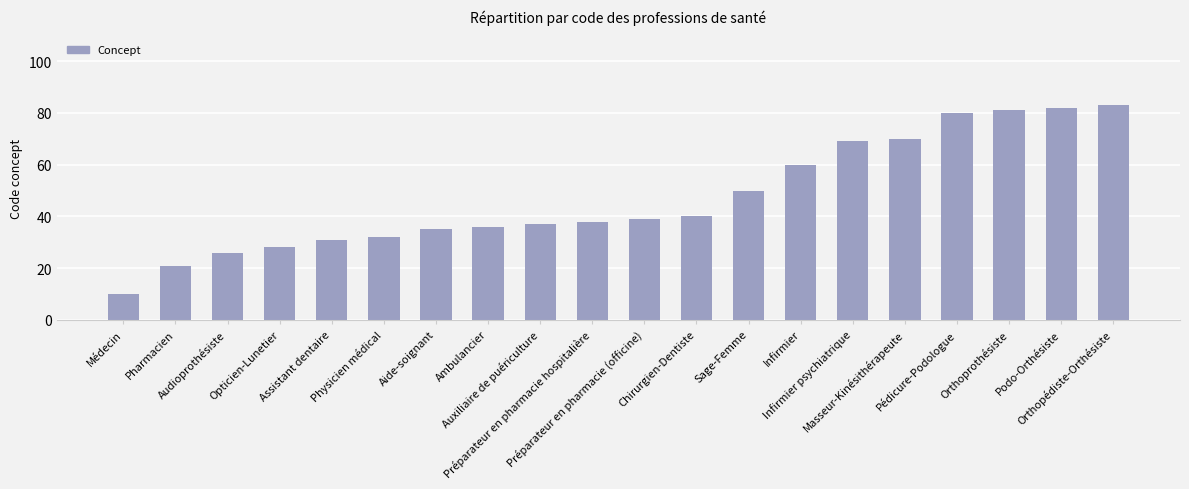

Are the bars grouped side by side (vs. stacked)?

No